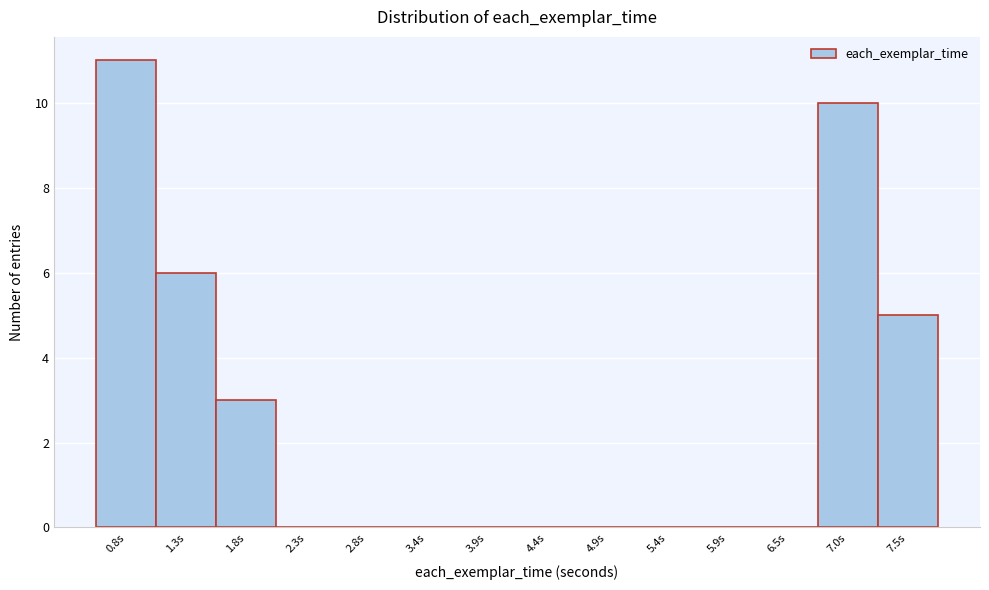

Reading left to right, list all the values displayed in this chart.

0.8s=11	1.3s=6	1.8s=3	2.3s=0	2.8s=0	3.4s=0	3.9s=0	4.4s=0	4.9s=0	5.4s=0	5.9s=0	6.5s=0	7.0s=10	7.5s=5